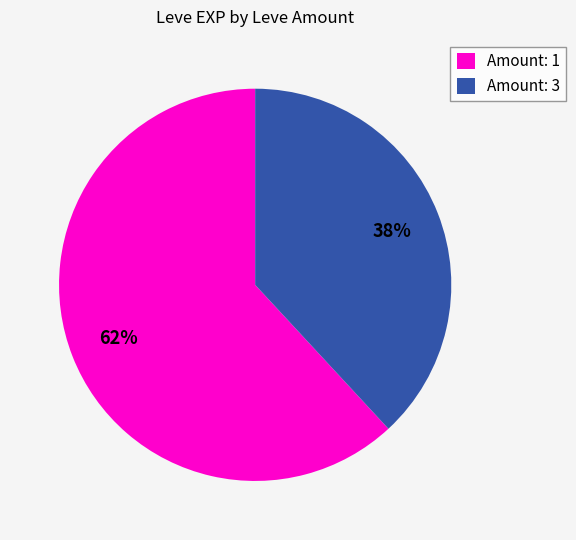

True or false: Amount: 3 accounts for 38% of the total.

True